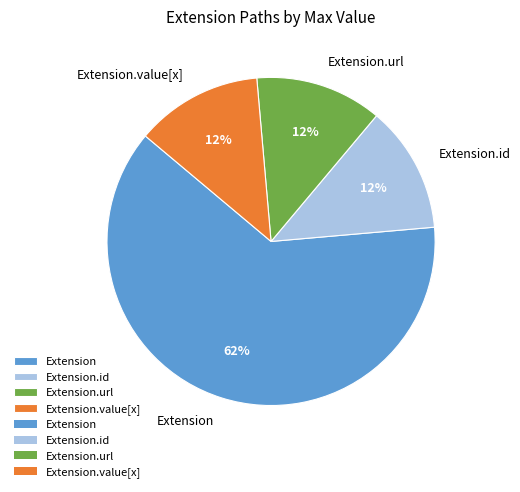

How many segments does this pie chart have?

4